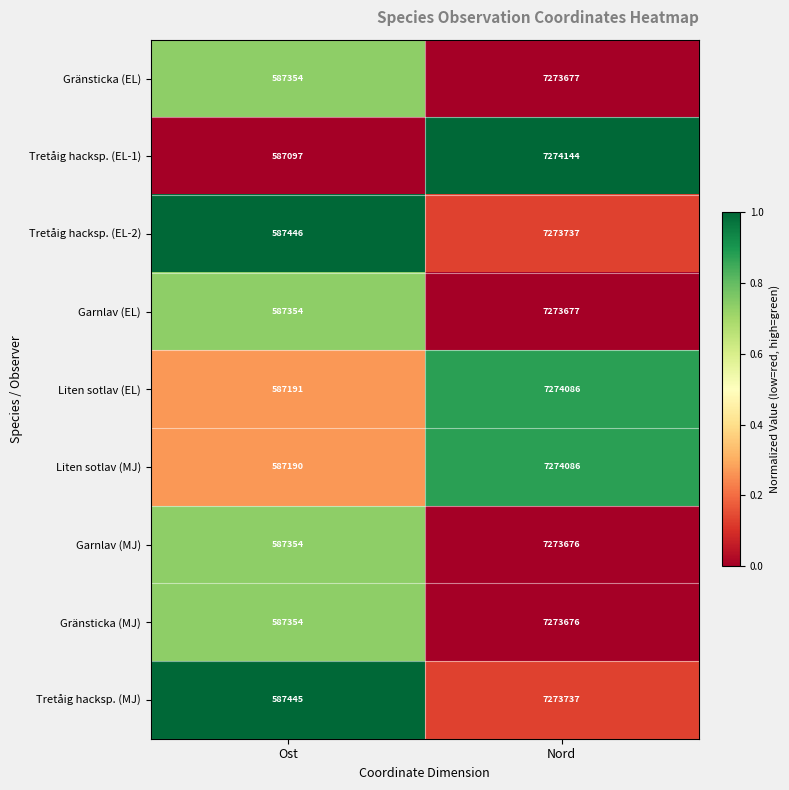

List the labels in order of Gränsticka (EL) value, smallest first.

Ost, Nord